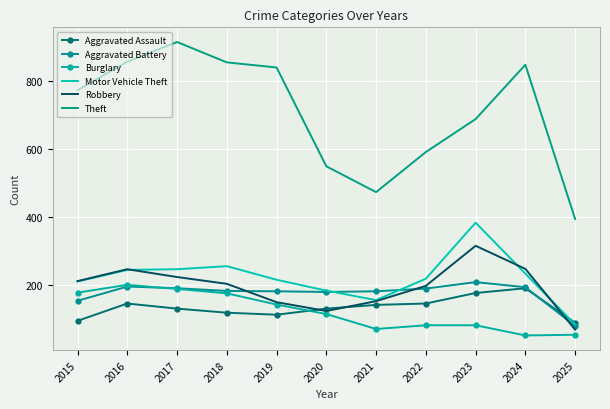

Reading right to left, transcribe all the data shown in this chart.

Aggravated Assault: 89	191	177	146	142	131	113	119	131	146	95
Aggravated Battery: 80	194	209	190	182	180	182	183	191	196	154
Burglary: 54	52	82	82	71	115	143	176	189	201	178
Motor Vehicle Theft: 84	234	384	219	156	184	216	256	247	245	211
Robbery: 69	248	316	198	153	124	150	204	224	247	212
Theft: 395	849	689	592	474	550	841	856	916	858	774